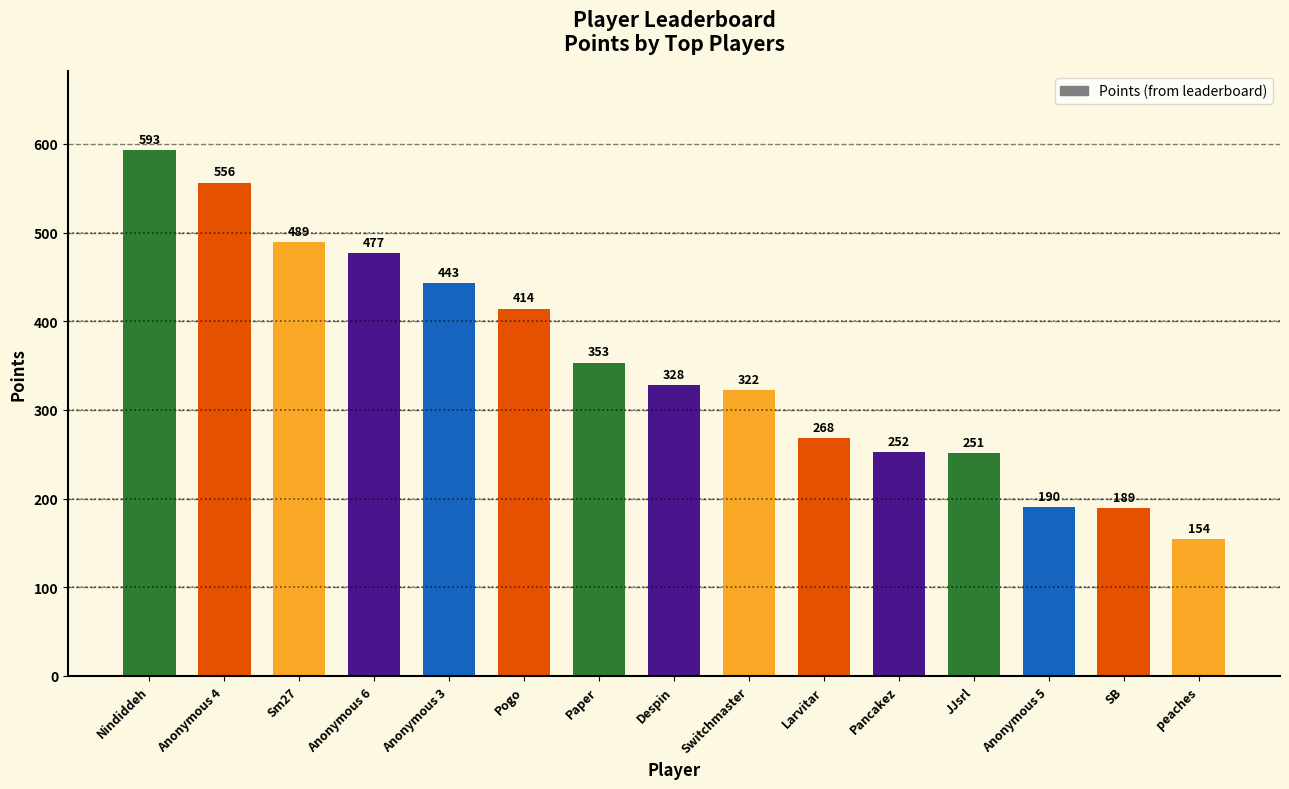

How many values are below 328?

7